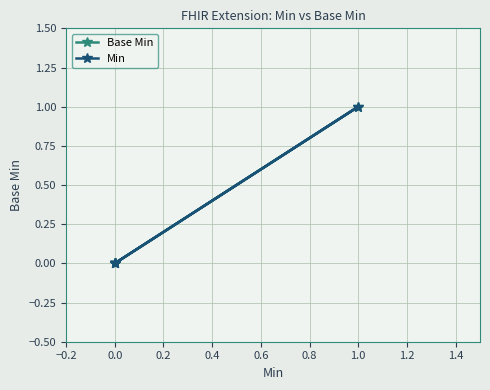

How many data points in Base Min are above 0?

1